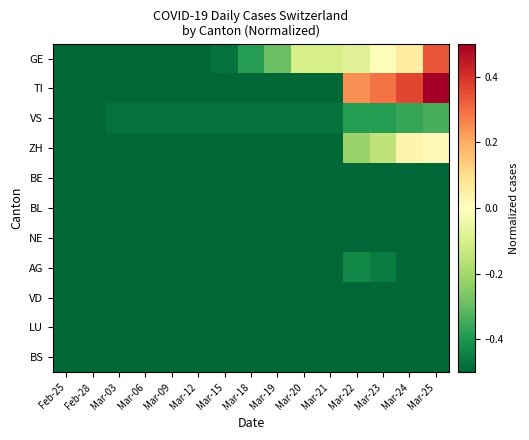

What is the difference between the highest and lowest values at Mar-19?

0.2